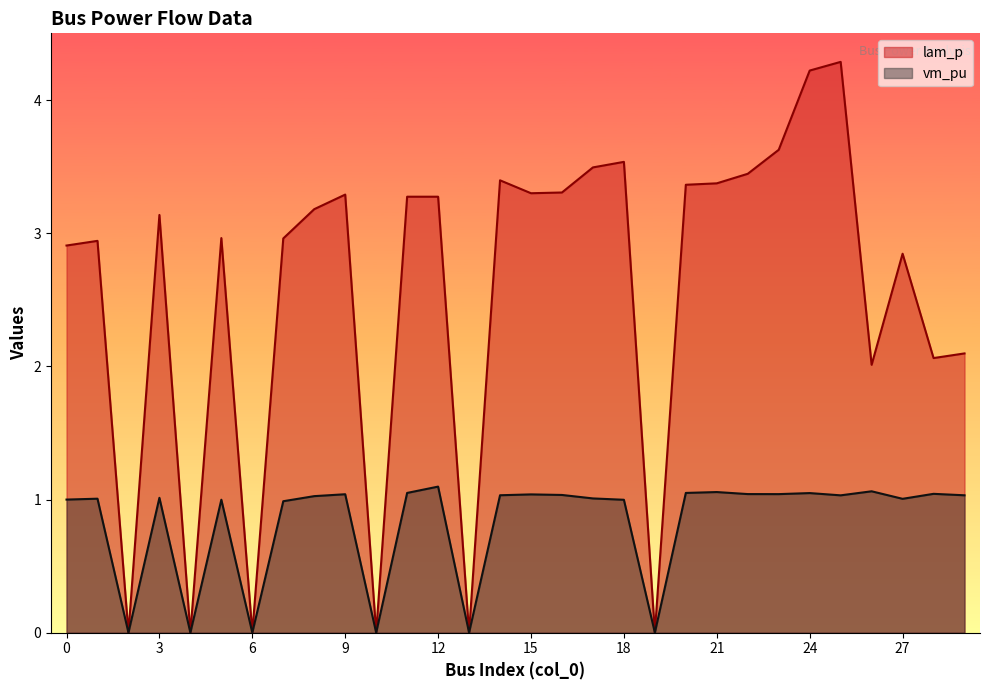

How many lines are shown in the chart?

2